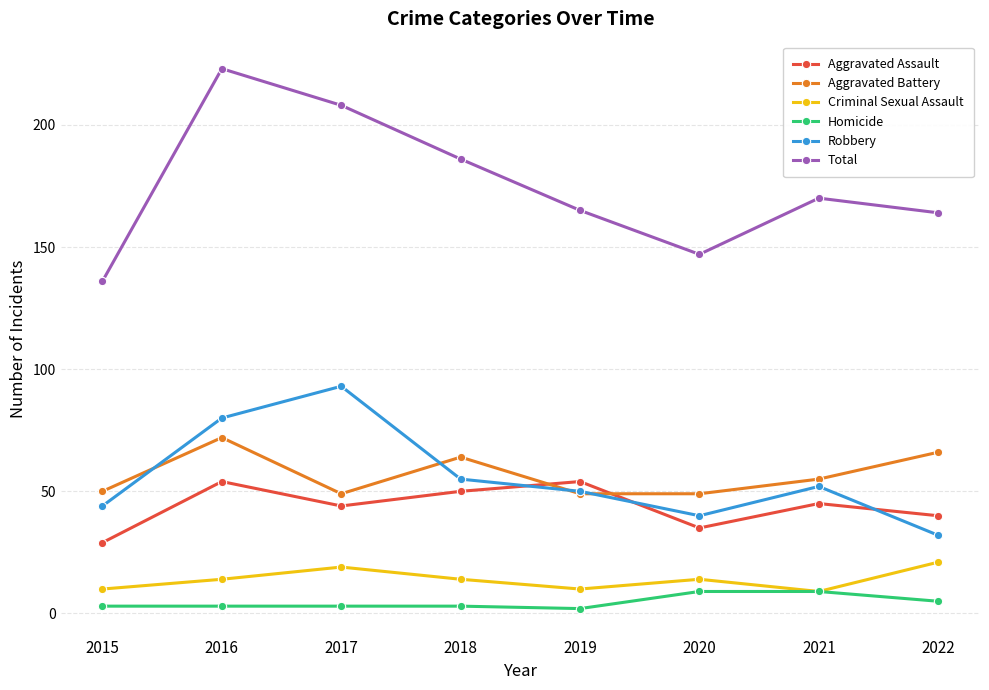

Reading left to right, list all the values displayed in this chart.

Aggravated Assault: 2015=29	2016=54	2017=44	2018=50	2019=54	2020=35	2021=45	2022=40
Aggravated Battery: 2015=50	2016=72	2017=49	2018=64	2019=49	2020=49	2021=55	2022=66
Criminal Sexual Assault: 2015=10	2016=14	2017=19	2018=14	2019=10	2020=14	2021=9	2022=21
Homicide: 2015=3	2016=3	2017=3	2018=3	2019=2	2020=9	2021=9	2022=5
Robbery: 2015=44	2016=80	2017=93	2018=55	2019=50	2020=40	2021=52	2022=32
Total: 2015=136	2016=223	2017=208	2018=186	2019=165	2020=147	2021=170	2022=164